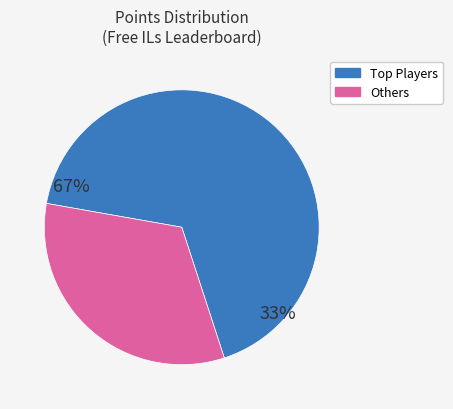

Does any single category account for the majority?

Yes